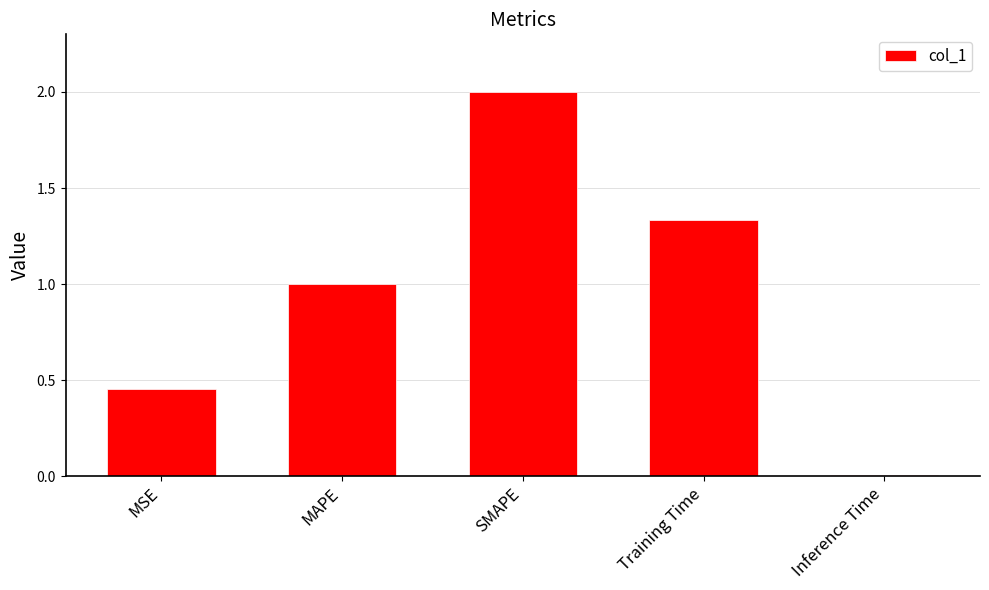

At which category does the chart reach its peak across all series?

SMAPE